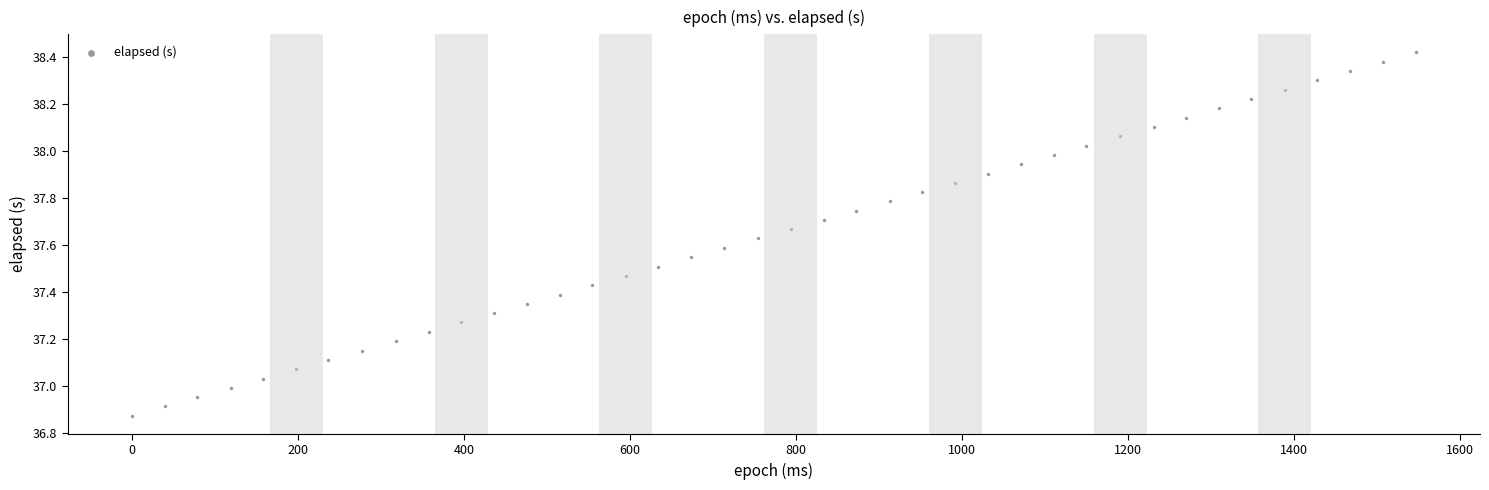

What is the range of Y values (max minus min)?

1.5